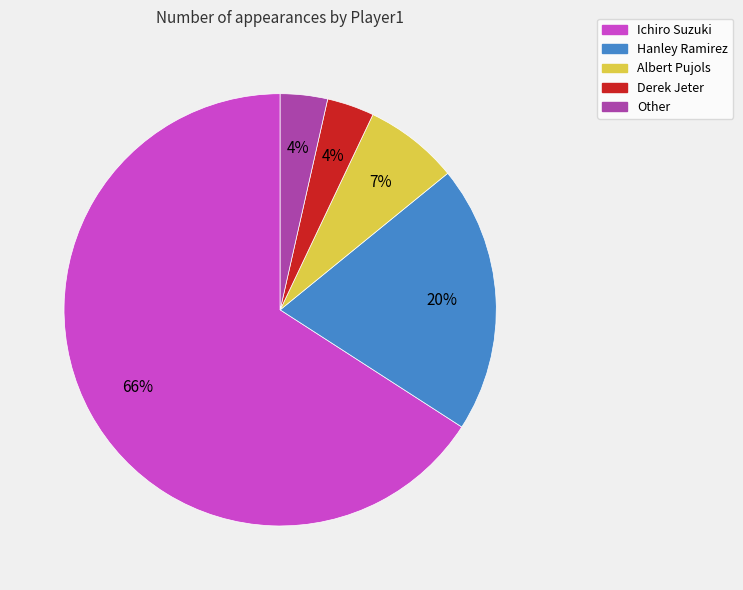

Between Derek Jeter and Albert Pujols, which is larger?

Albert Pujols